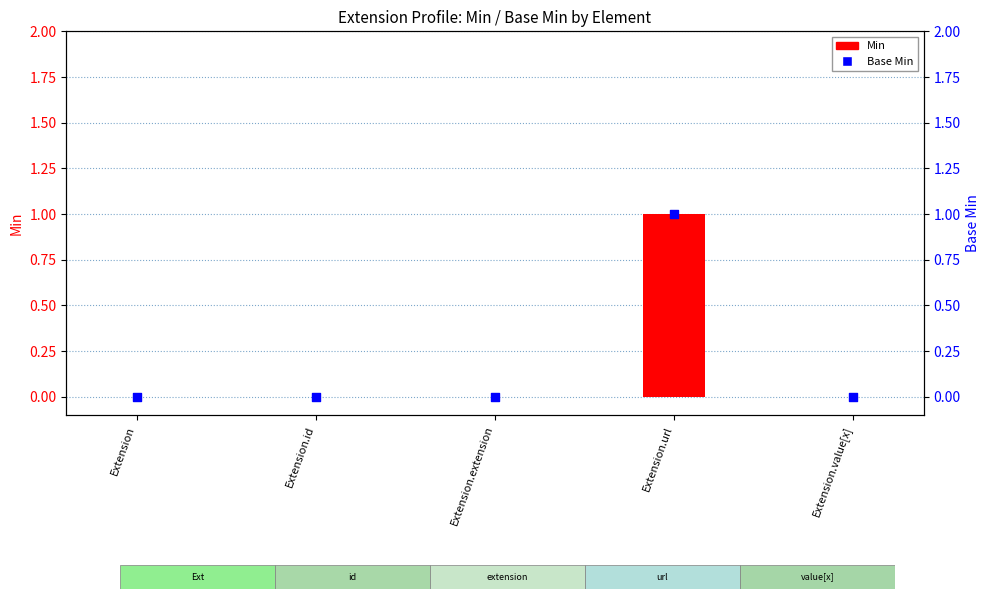

Which series contains the highest Y value?

Min